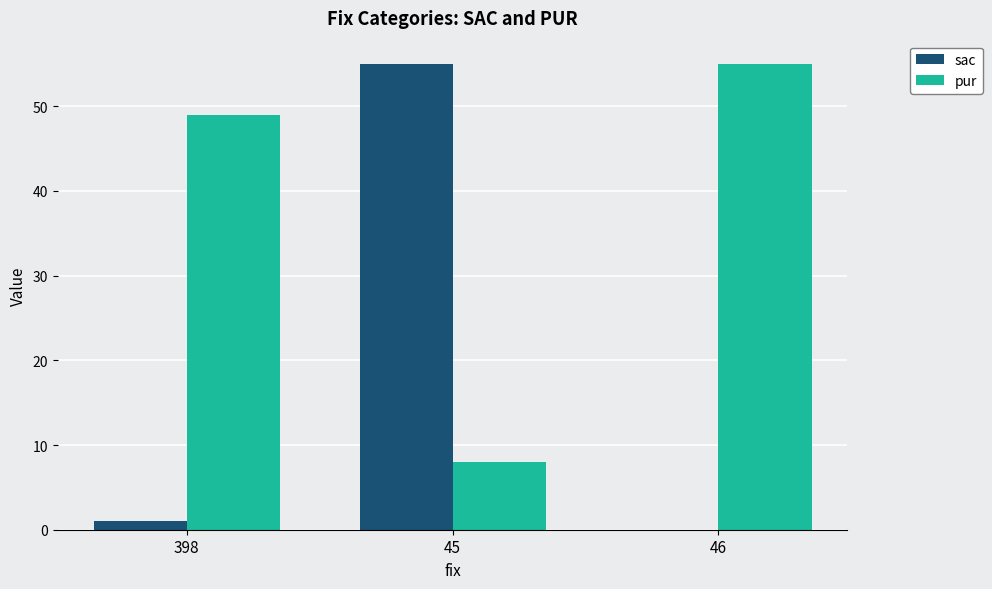

What is the maximum value shown in the chart?

55